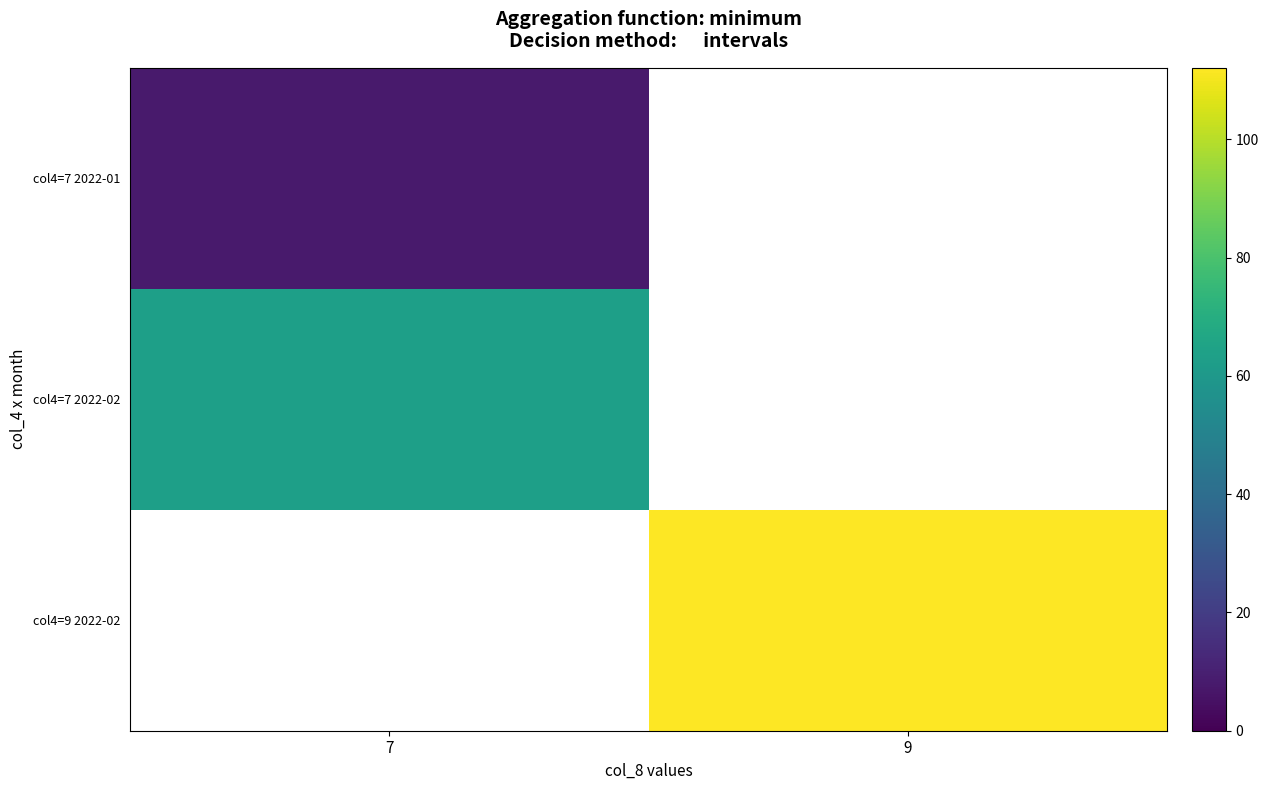

What is the spread (max minus min) of values at 7?

55.1